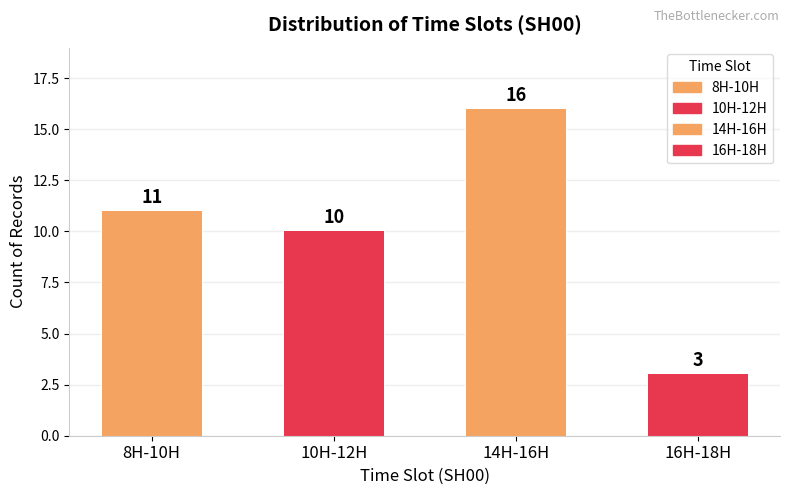

What value does the data have at 14H-16H, to the nearest 5?

15